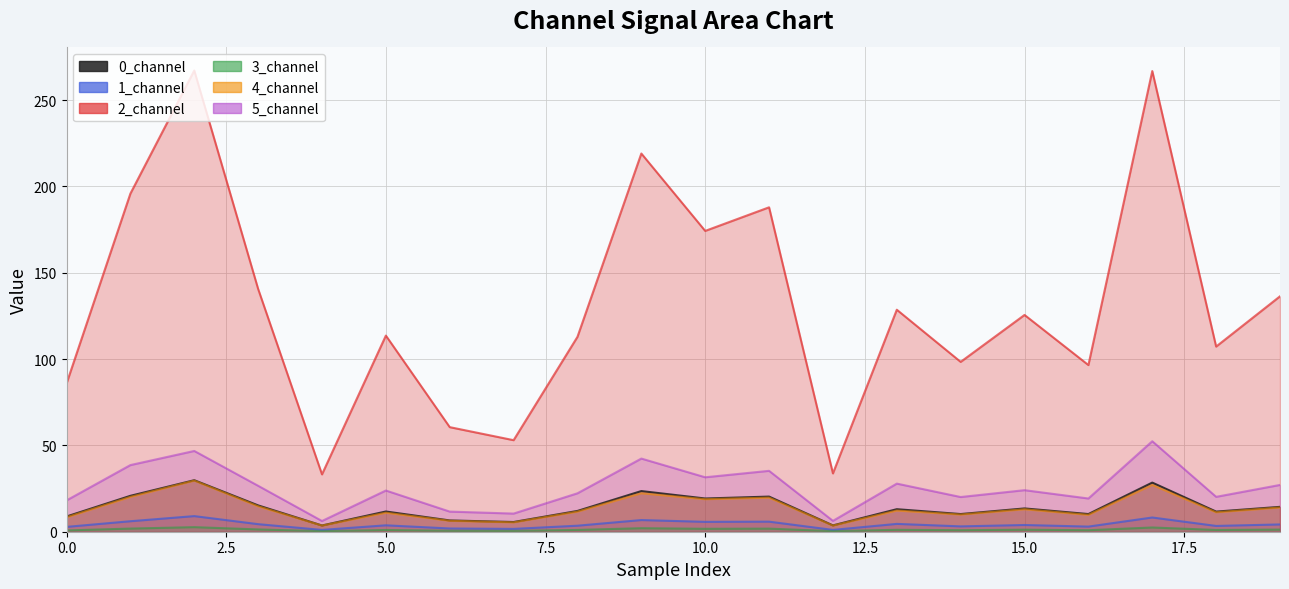

At which category does 5_channel reach its first local peak?

2